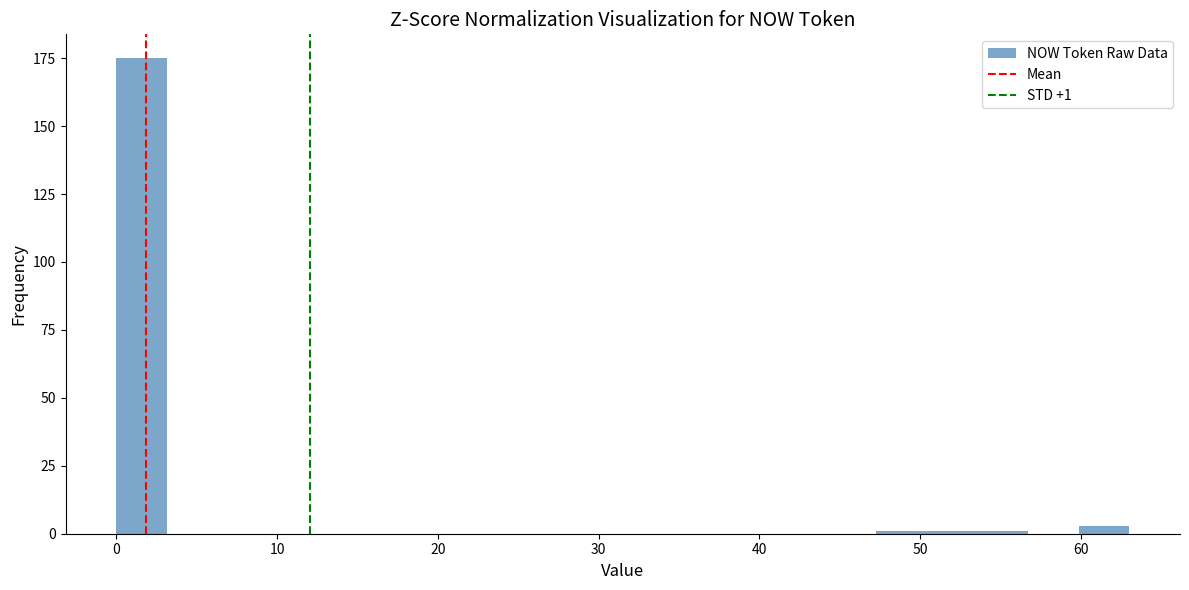

Read against the x-axis, roughly where is the centre of the tallest bar?

2